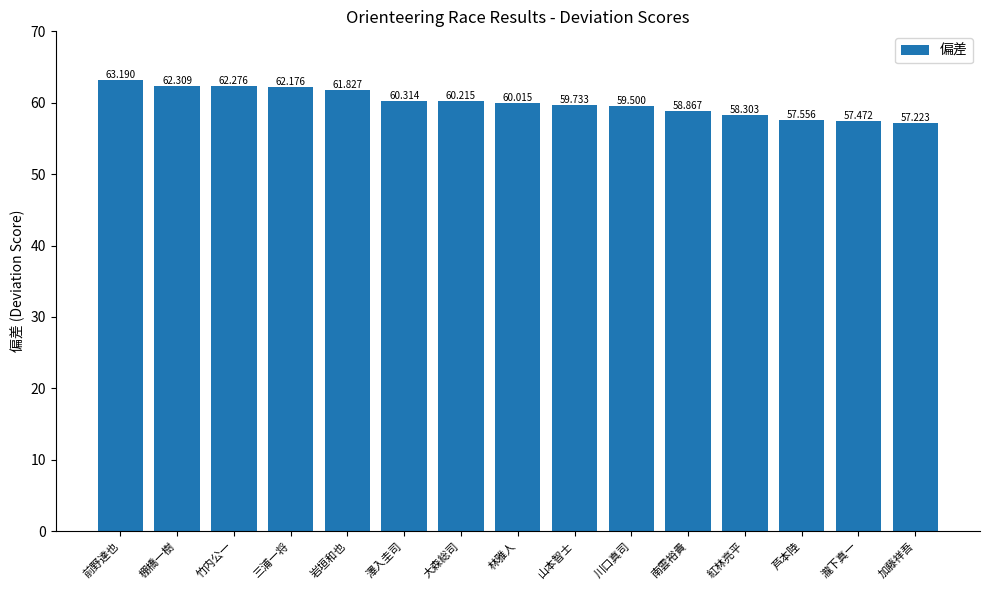

Where does the data first go above 60?

前野達也